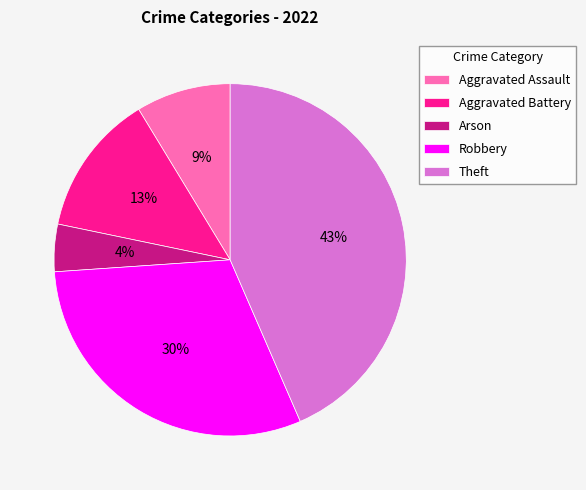

To the nearest percent, what percentage of the pie is Robbery?

30%